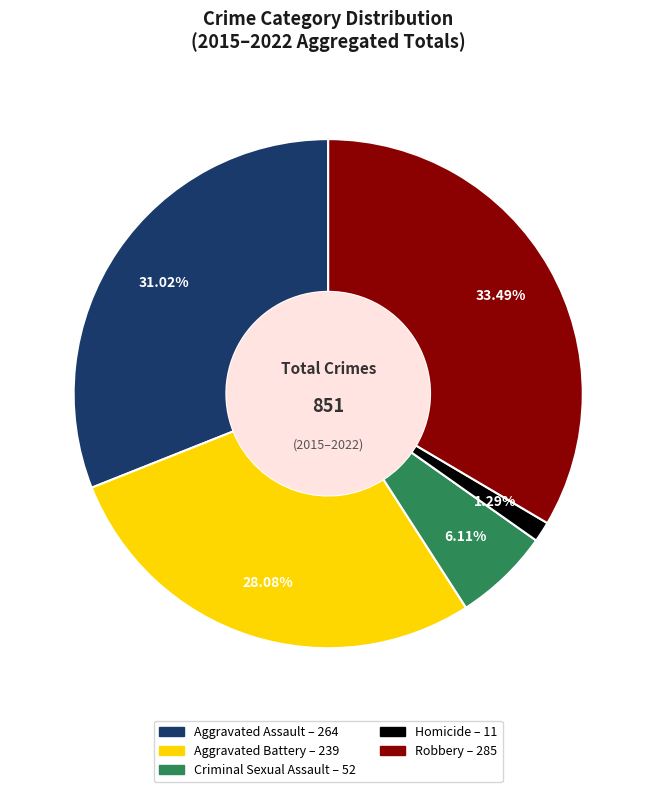

Is there any slice that represents more than half of the pie?

No